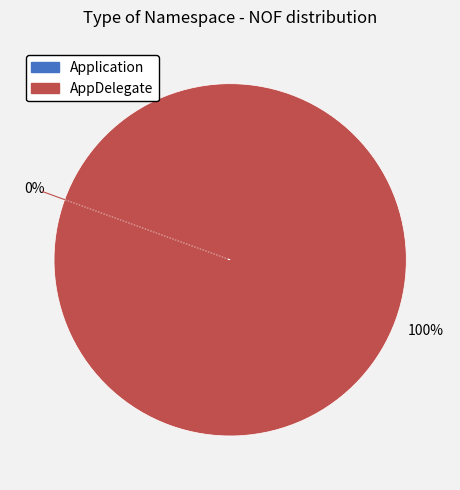

The AppDelegate slice represents 100% of the pie. True or false?

True